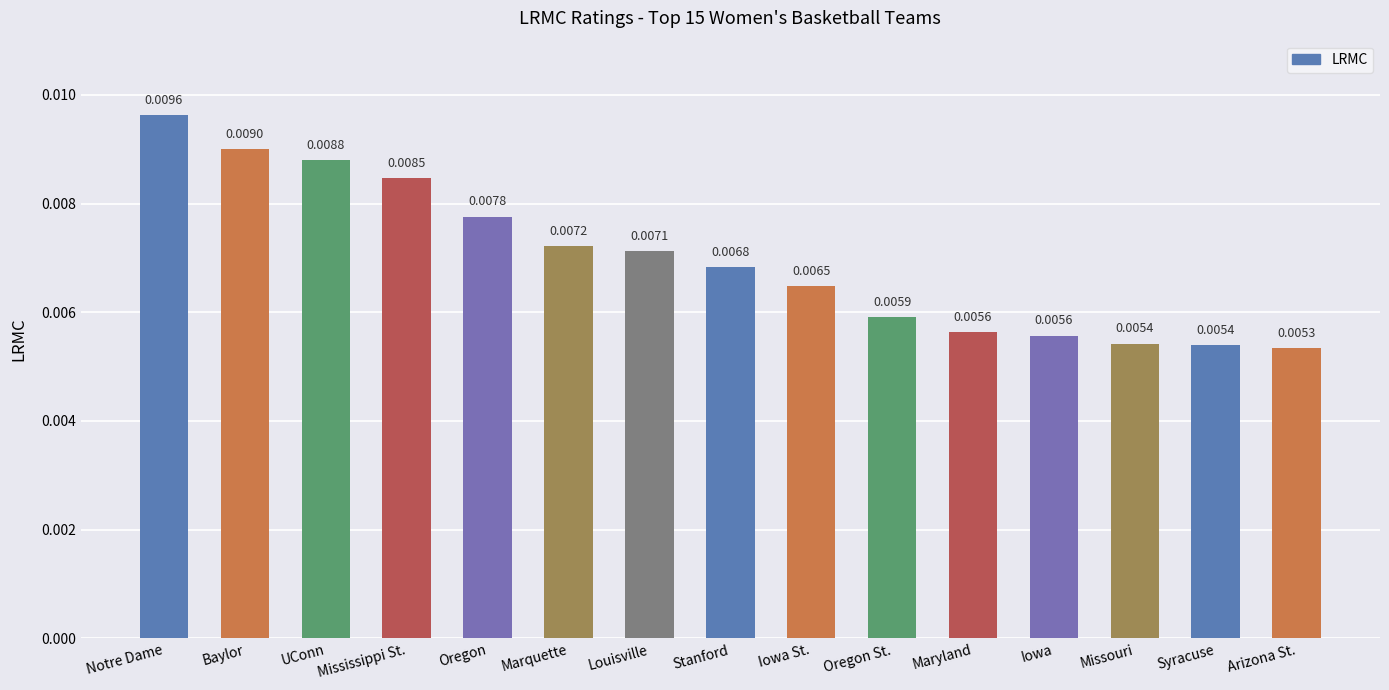

Which category has the lowest value across all series?

Arizona St.